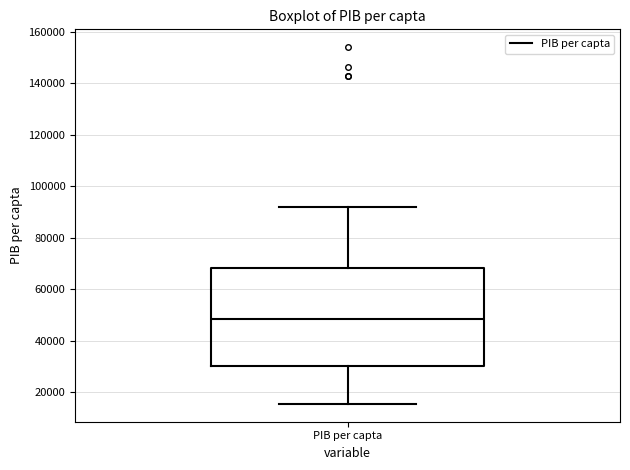

Read this box plot against the y-axis: the position of the median line, the range covered by the box, and the ends of both whiskers. The values are not printed on the chart, so give them approximately, as read against the axis.

median 48000, box 30000 to 68000, whiskers 16000 to 92000